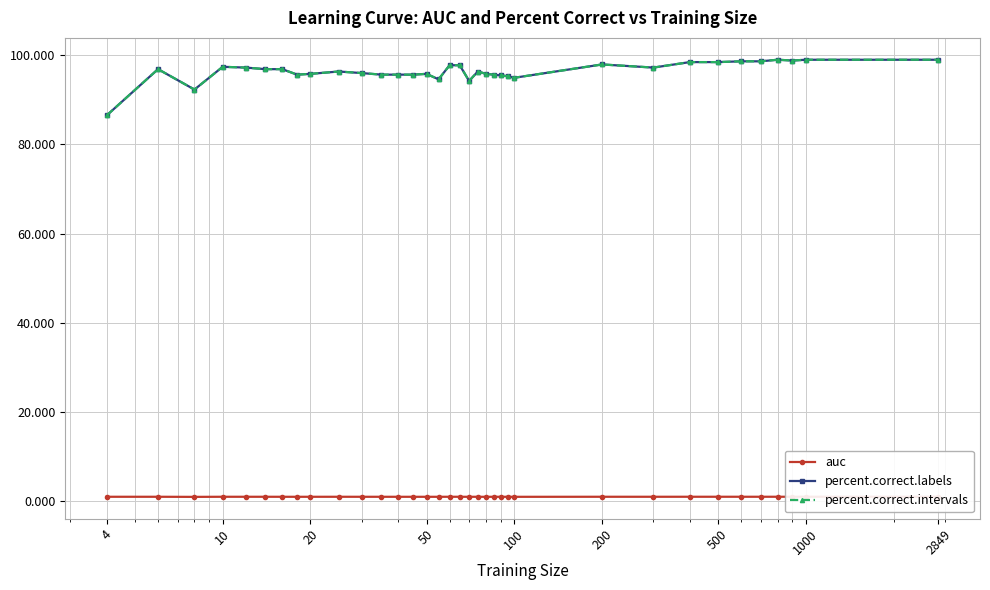

Which series has the largest range (max minus min)?

percent.correct.labels